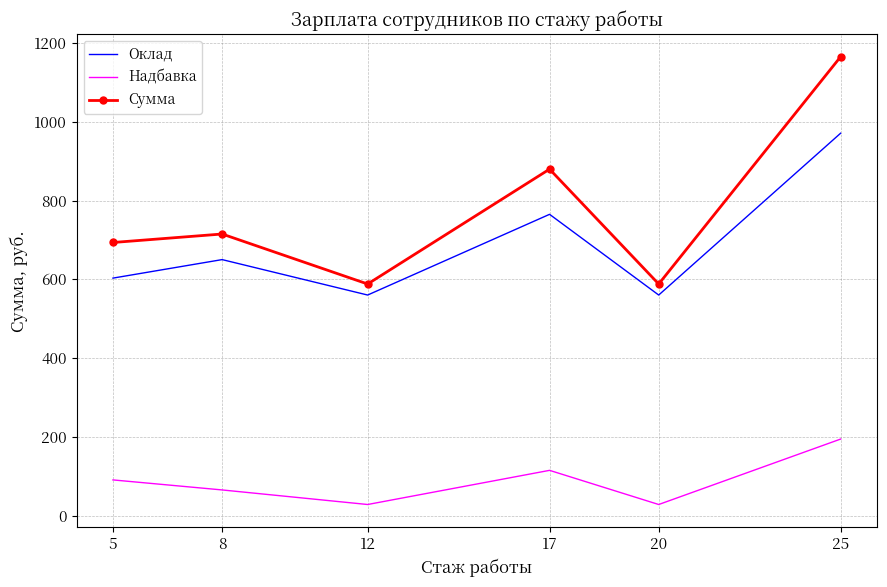

What are all the series names shown in the legend?

Оклад, Надбавка, Сумма